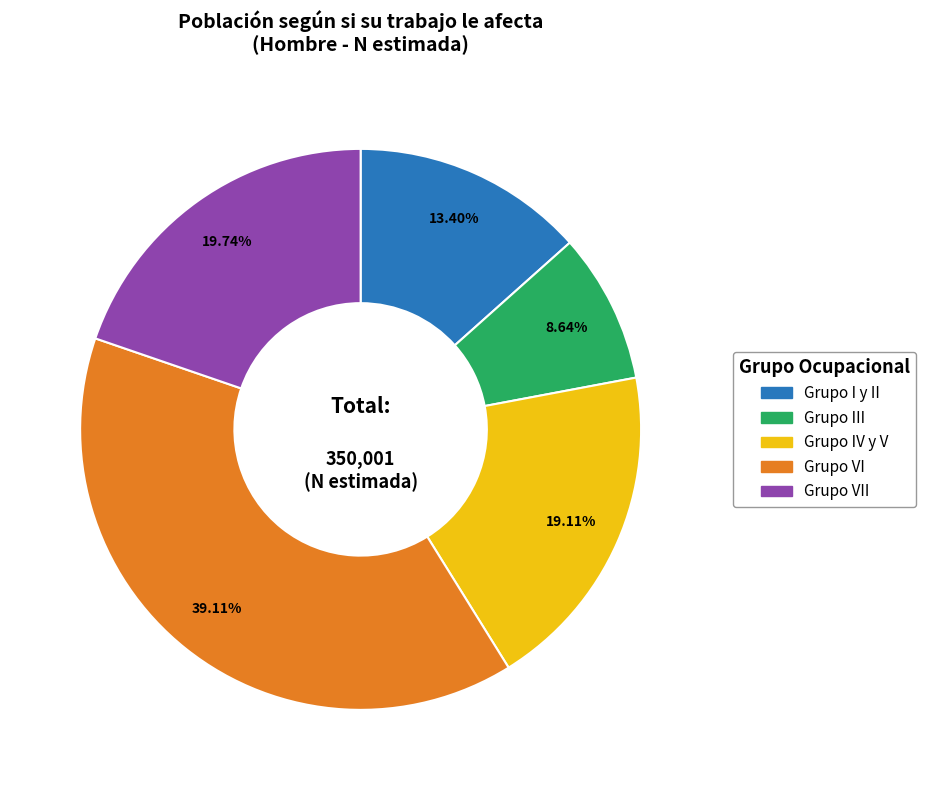

Count the number of slices in the pie.

5